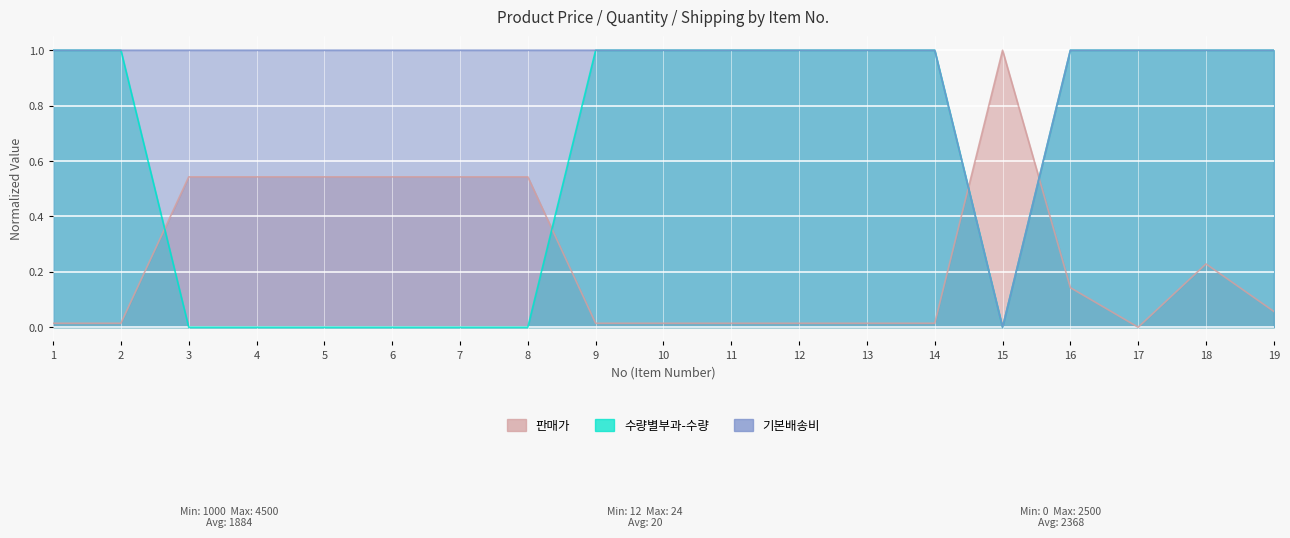

How many interior local valleys does the 기본배송비 series have?

1